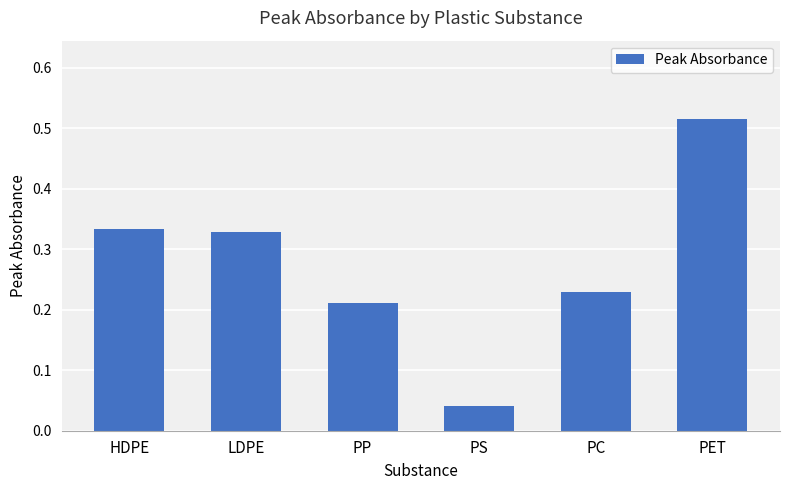

What is the sum of the values at PC and LDPE?

0.6